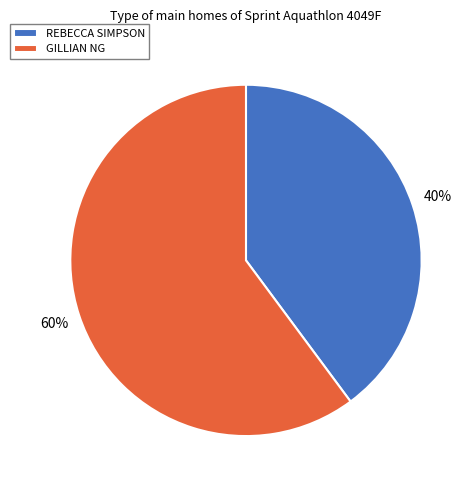

Does any single category account for the majority?

Yes